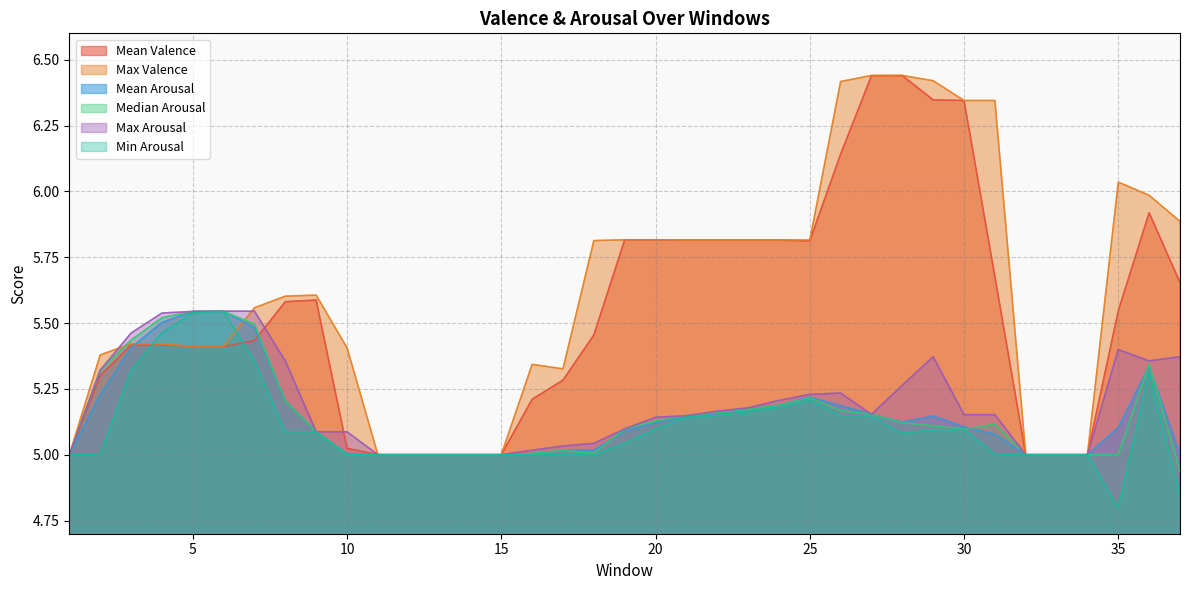

List the labels in order of Max Valence value, smallest first.

1, 11, 12, 13, 14, 15, 32, 33, 34, 17, 16, 2, 10, 5, 6, 3, 4, 7, 8, 9, 18, 21, 22, 23, 24, 25, 19, 20, 37, 36, 35, 30, 31, 26, 29, 27, 28